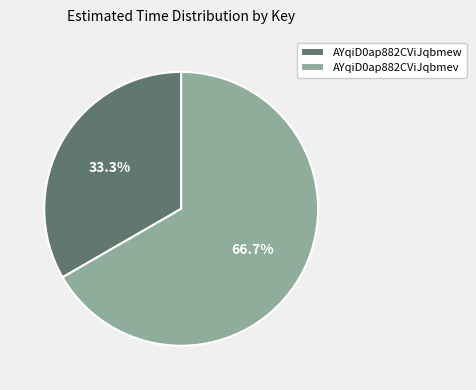

The AYqiD0ap882CViJqbmew slice represents 33% of the pie. True or false?

True